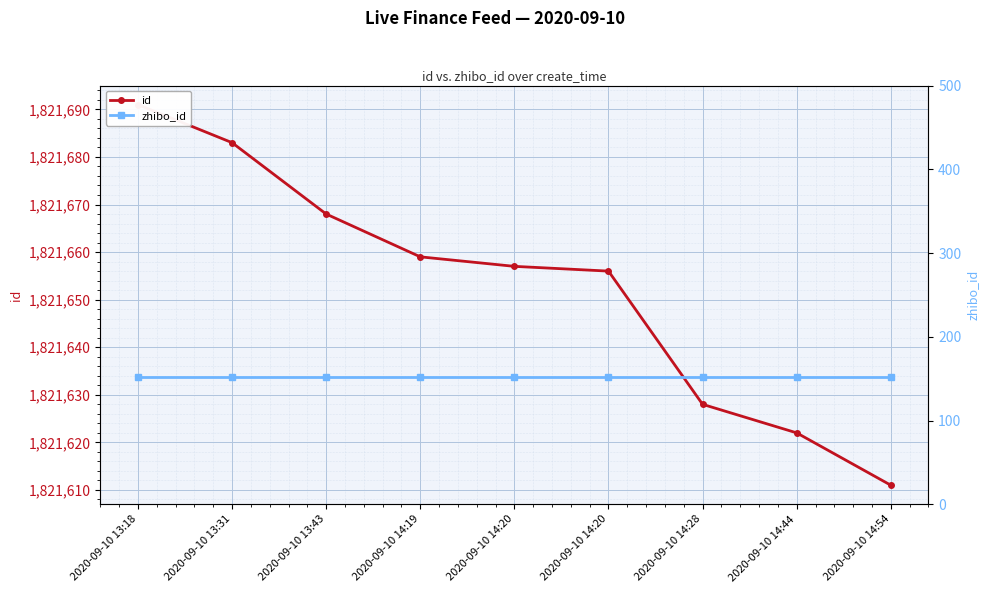

The id series shows 1821683 at 2020-09-10 13:31. True or false?

True